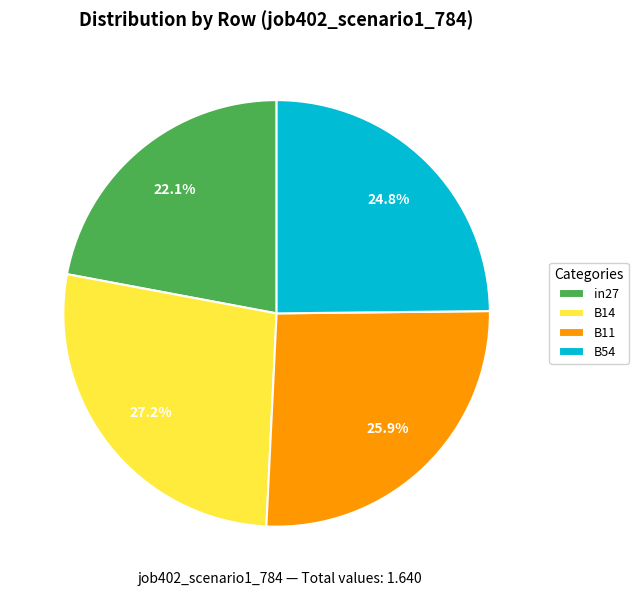

To the nearest percent, what is the difference between the largest and smallest slice percentages?

5%